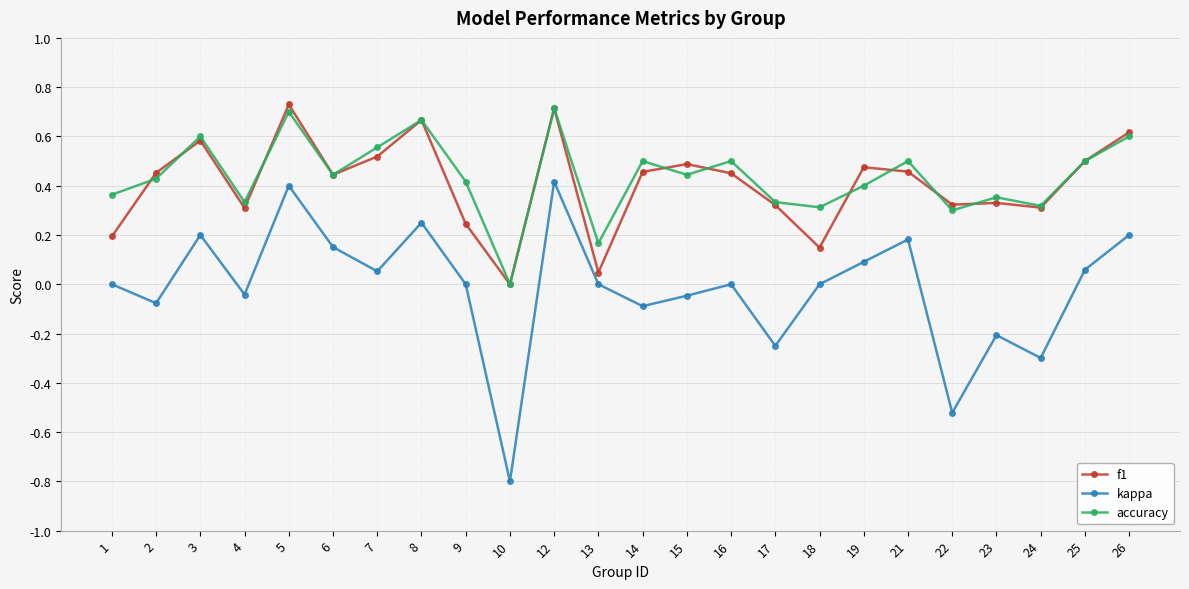

At 13, list the series in order from largest to smallest.

accuracy, f1, kappa